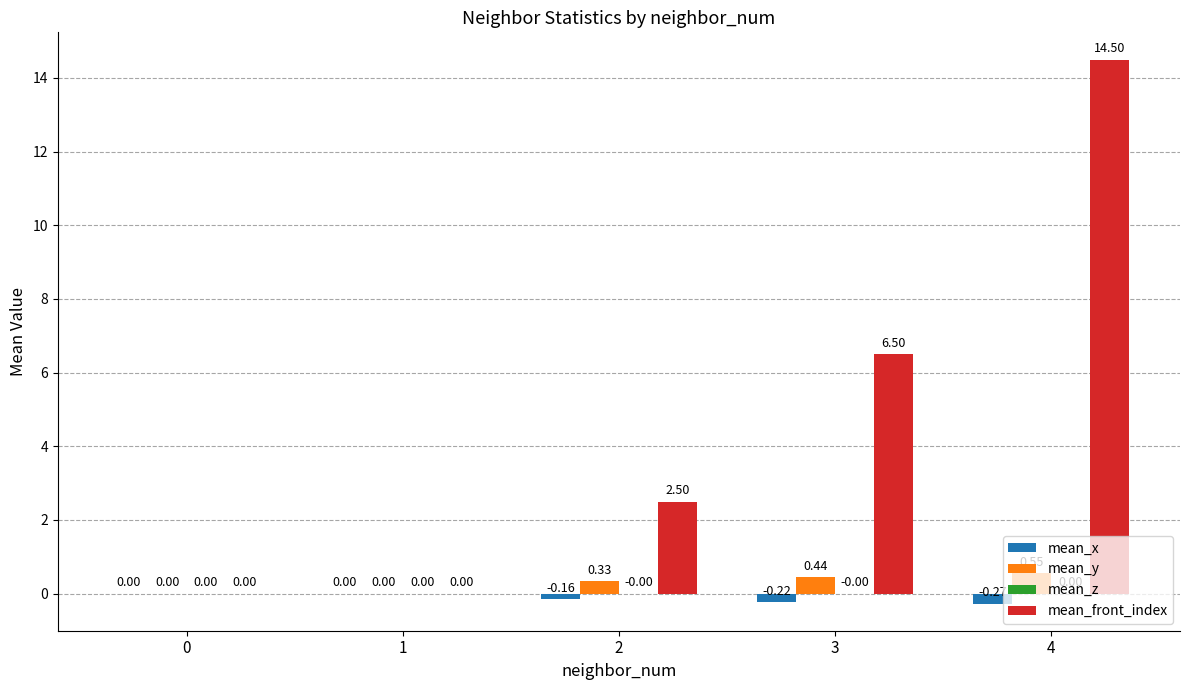

Between 2 and 3, which series saw the biggest shift?

mean_front_index